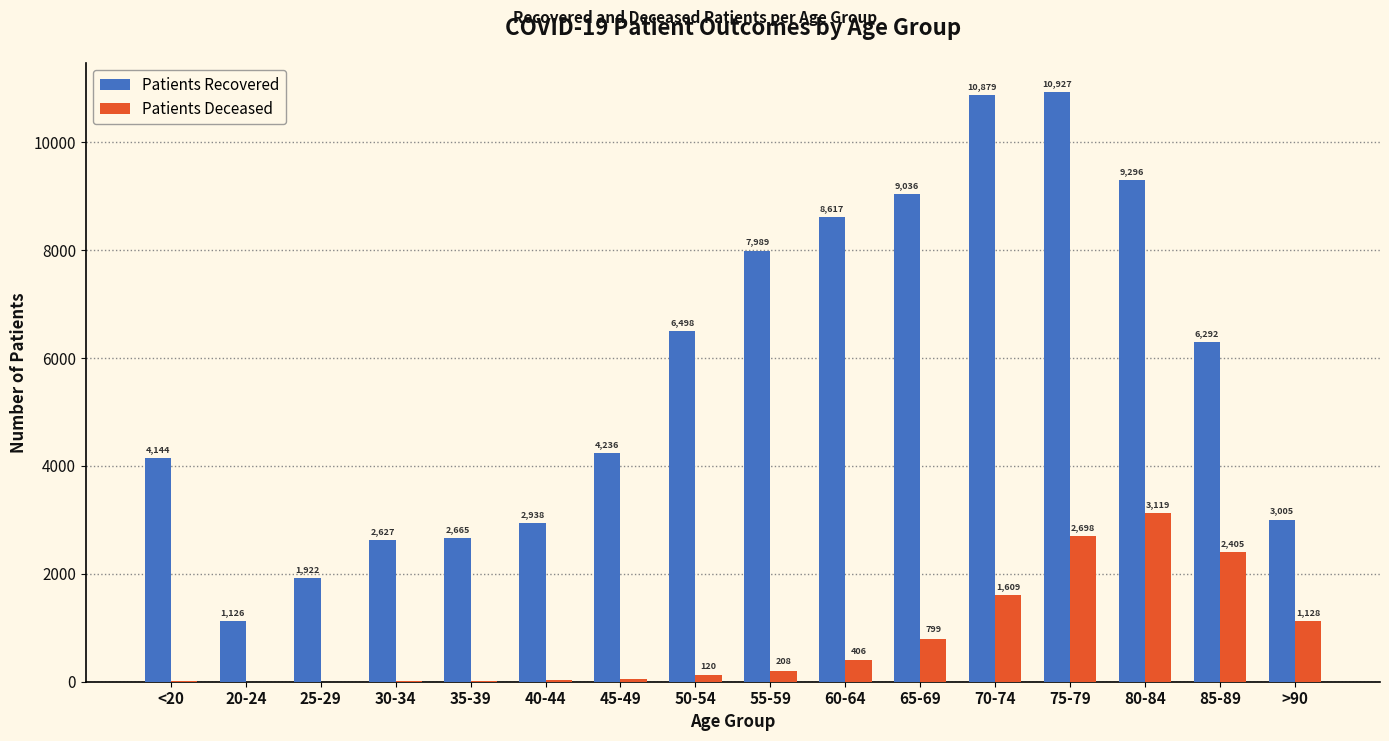

What is the greatest value displayed?

10927